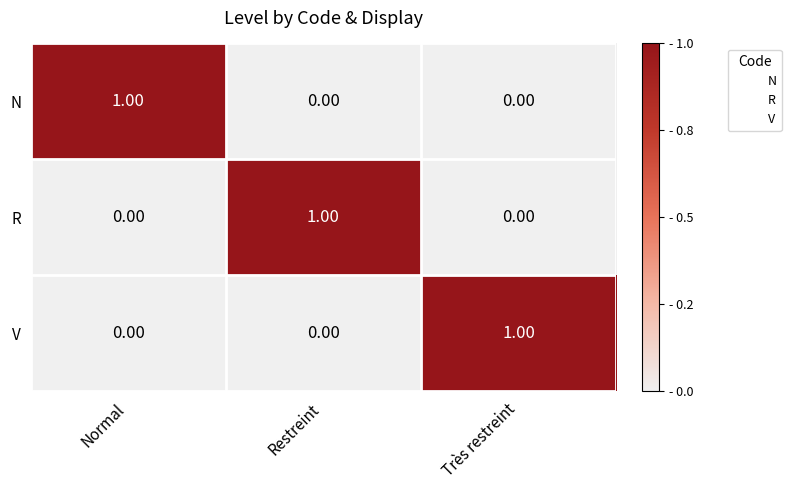

Is the value of R at Très restreint greater than the value of N at Normal?

No